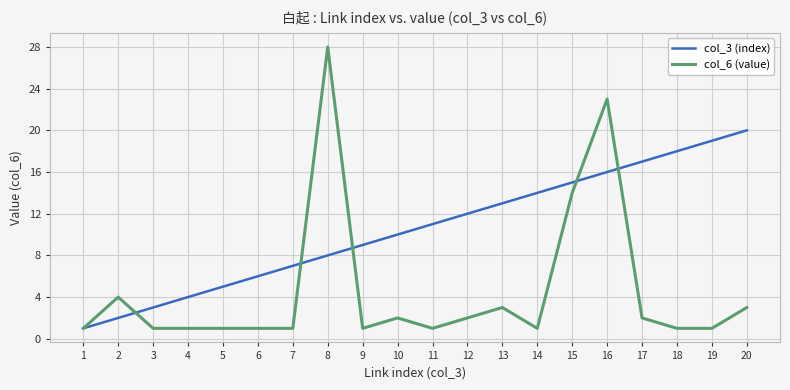

Rank the series at 4 from highest to lowest value.

col_3 (index), col_6 (value)